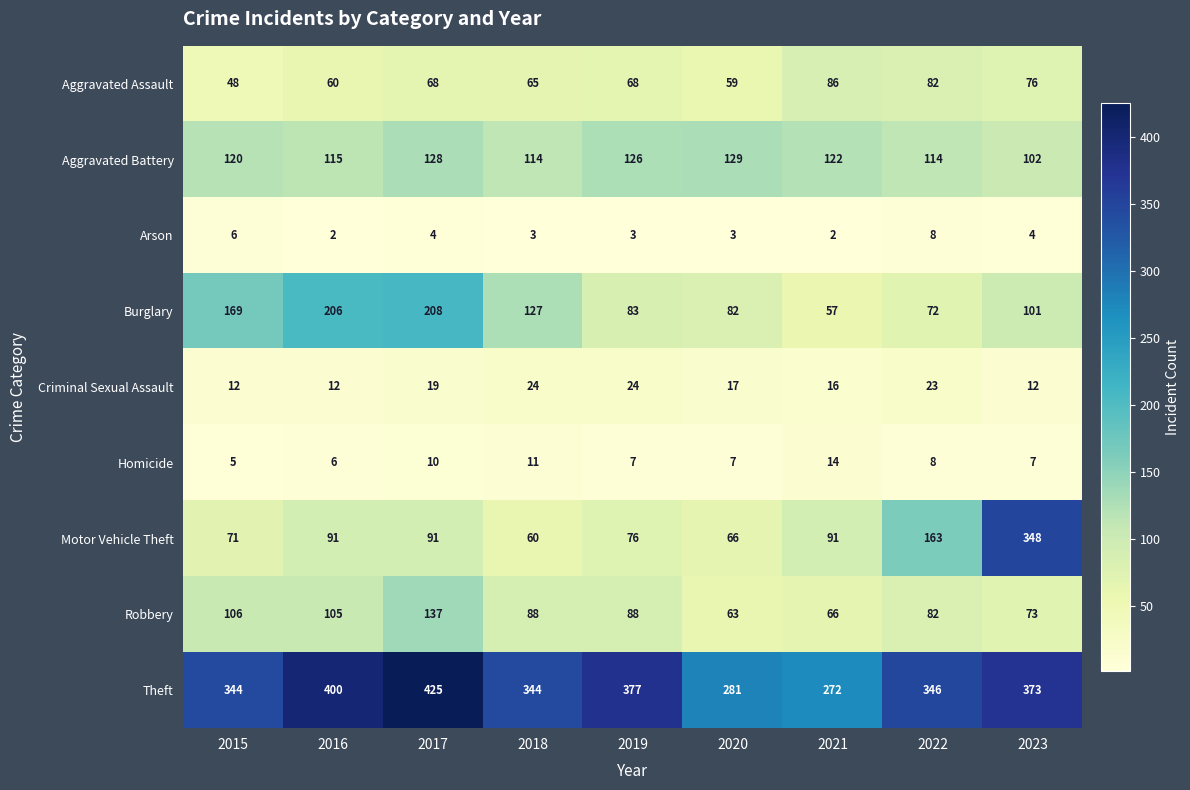

At which category is the sum across all series the highest?

2023